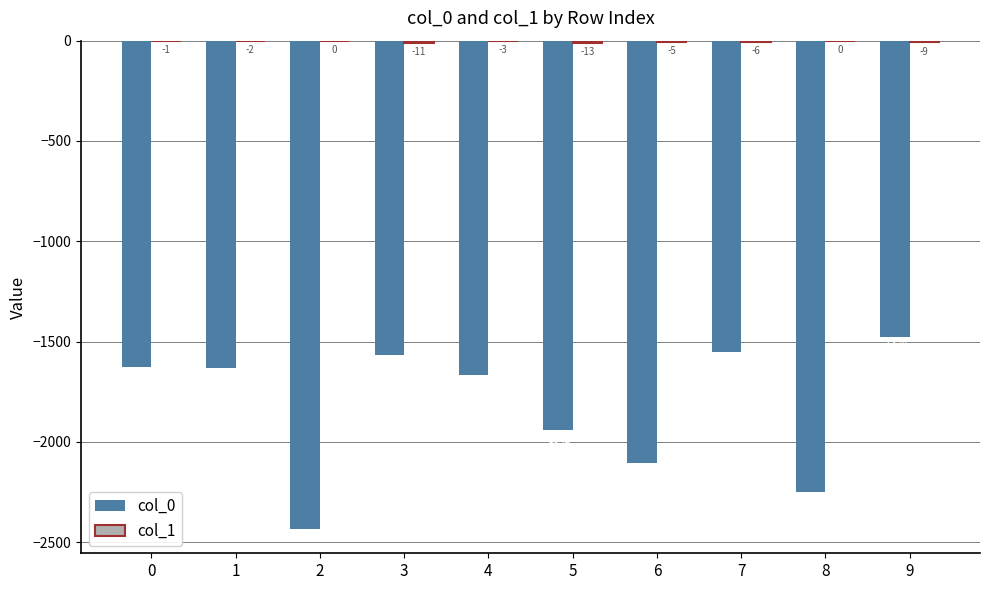

Which series changed the most between 1 and 9?

col_0